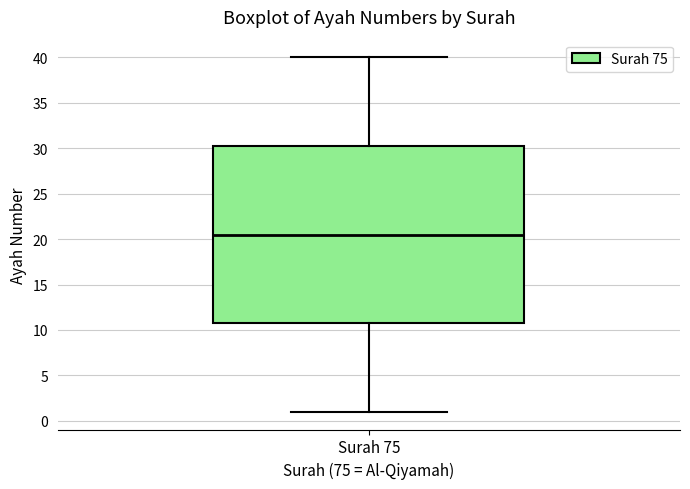

Where does the upper whisker of the box for Surah 75 end on the y-axis? The values are not printed on the chart, so give them approximately, as read against the axis.

40.0